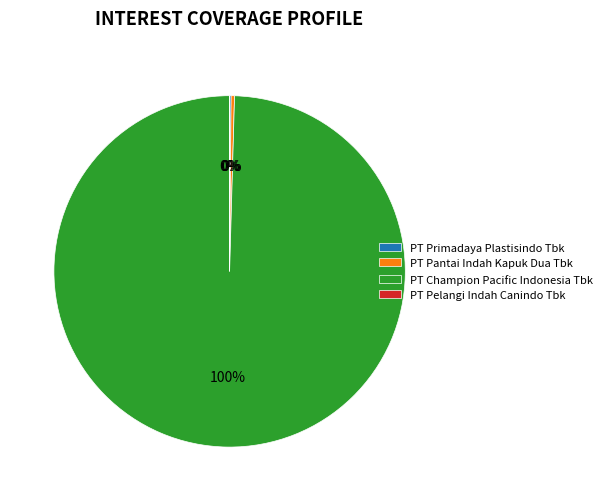

True or false: PT Pantai Indah Kapuk Dua Tbk accounts for 0% of the total.

True